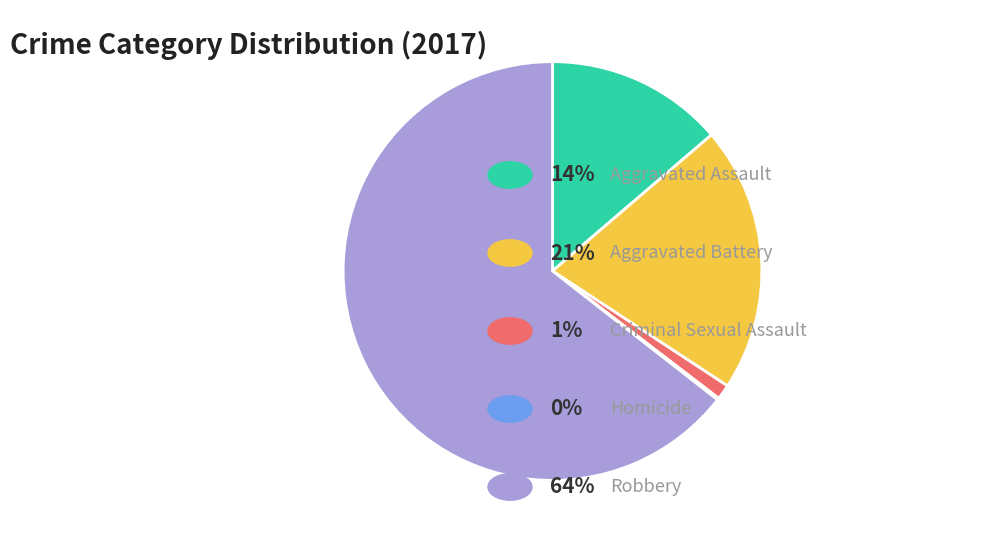

Is there a majority slice in this chart?

Yes